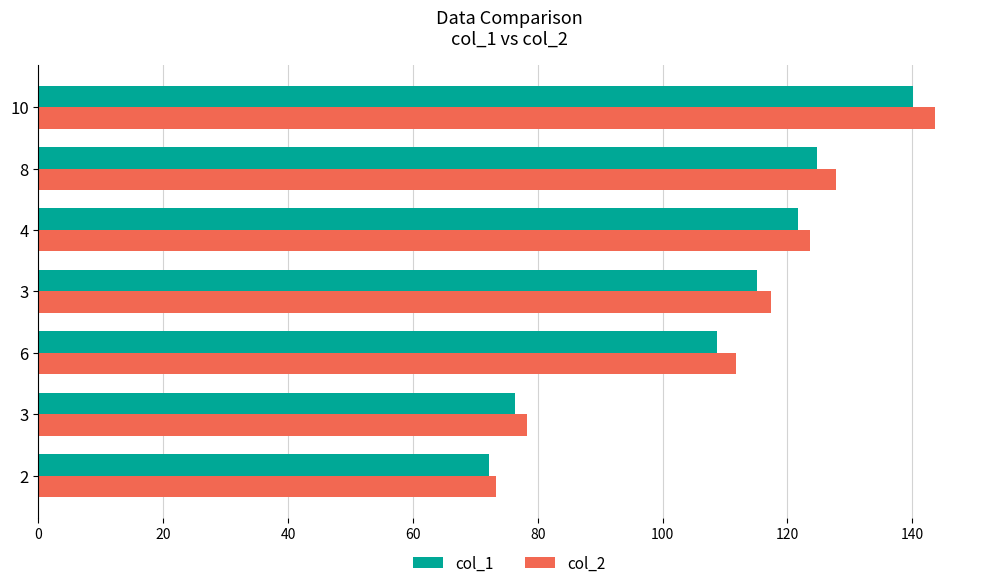

What is the average value of the col_2 series?

110.8